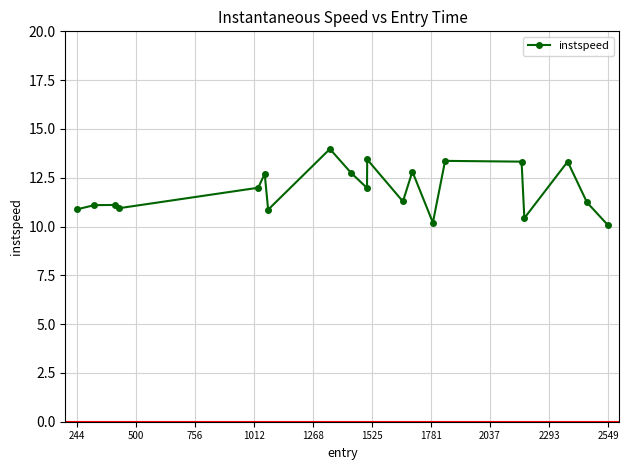

What is the minimum value shown in the chart?

10.1